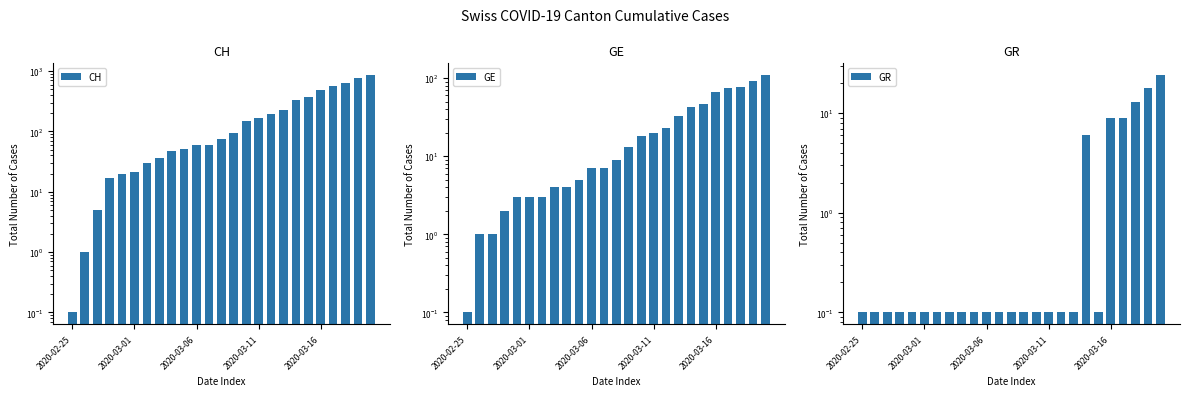

What is the maximum value shown in the chart?

857.0